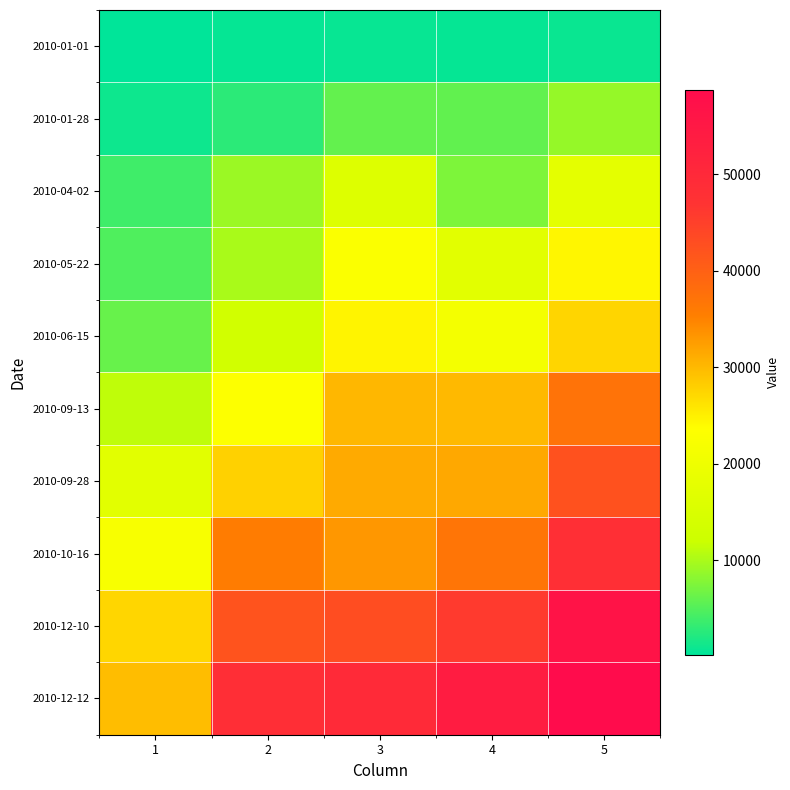

Reading left to right, list all the values displayed in this chart.

2010-01-01: 1=226	2=603	3=748	4=641	5=897
2010-01-28: 1=1121	2=2763	3=6015	4=5892	5=8881
2010-04-02: 1=3984	2=9187	3=15997	4=7472	5=17506
2010-05-22: 1=4892	2=9996	3=22828	4=17139	5=24430
2010-06-15: 1=6210	2=13306	3=24630	4=21269	5=27474
2010-09-13: 1=11274	2=23261	3=30220	4=29959	5=37180
2010-09-28: 1=17065	2=27814	3=31344	4=31560	5=42341
2010-10-16: 1=22092	2=35666	3=33078	4=36820	5=48177
2010-12-10: 1=27343	2=42054	3=42860	4=45836	5=56506
2010-12-12: 1=29594	2=48394	3=49650	4=53770	5=58725